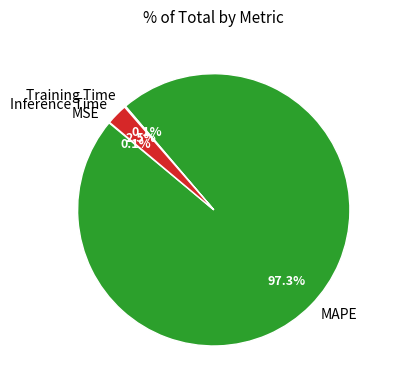

To the nearest percent, what percentage of the pie is MAPE?

97%